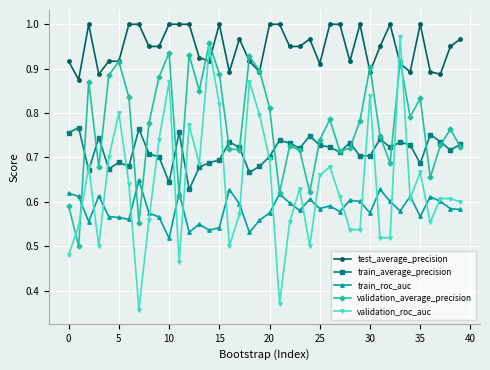

Which series has the largest total across all categories?

test_average_precision